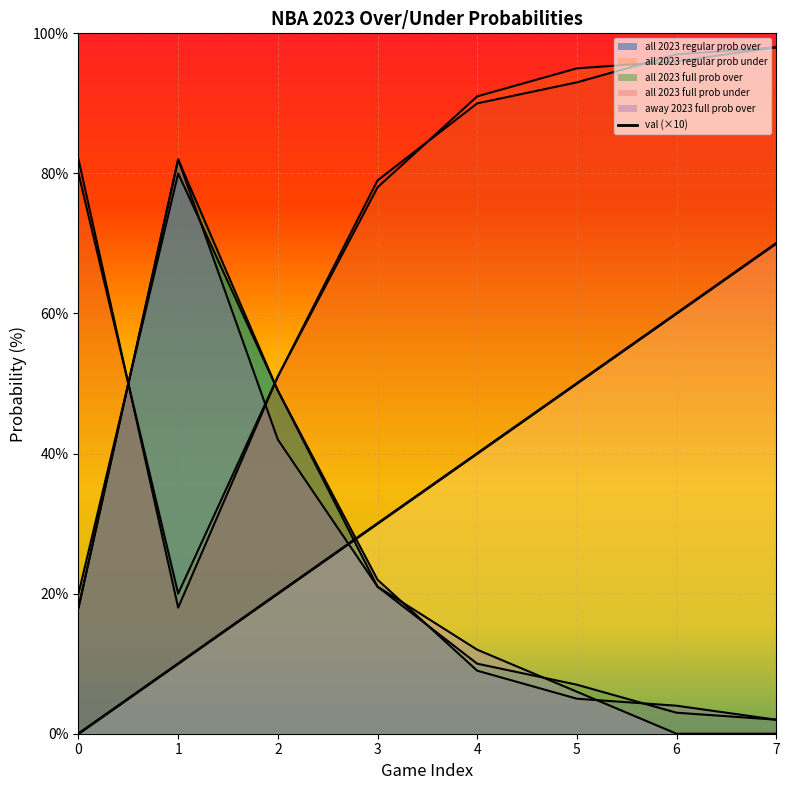

What is the value of the val point at the 6th from the left?

50